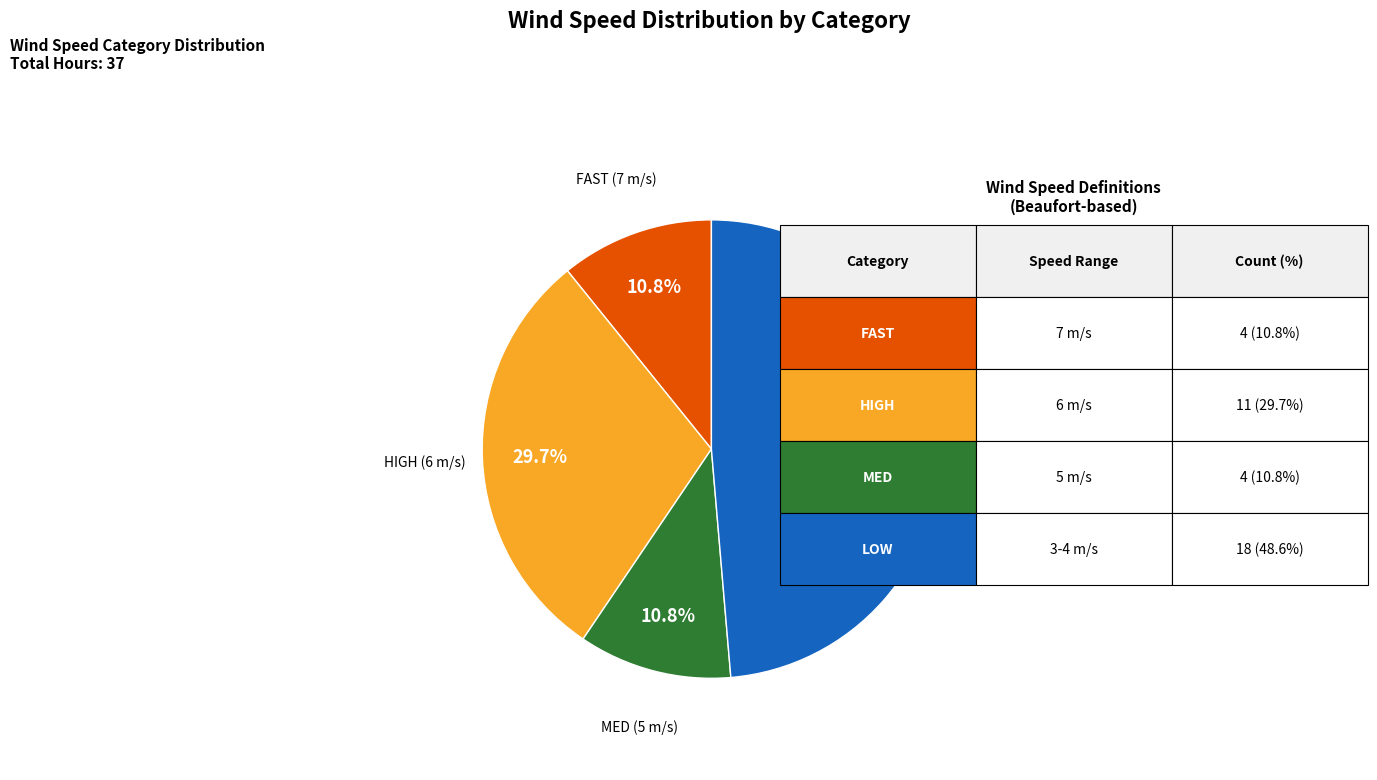

Is there a majority slice in this chart?

No